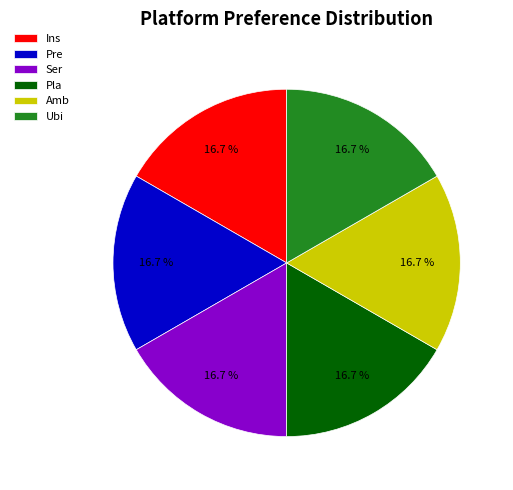

Does Ubi account for over 50% of the chart?

No